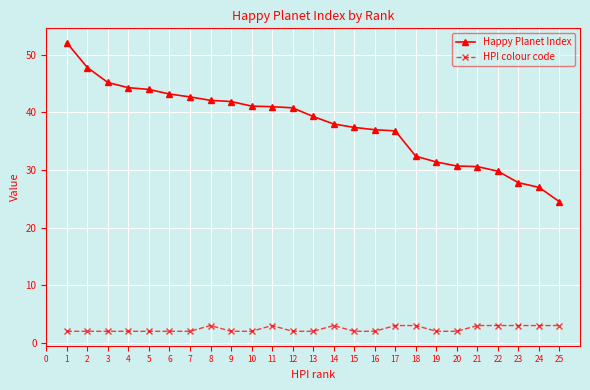

Does the chart have visible grid lines?

Yes